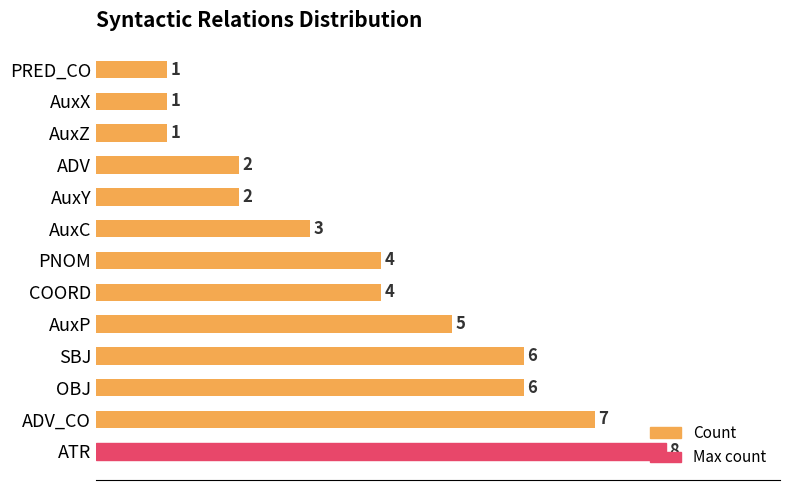

The value at COORD is 4. True or false?

True